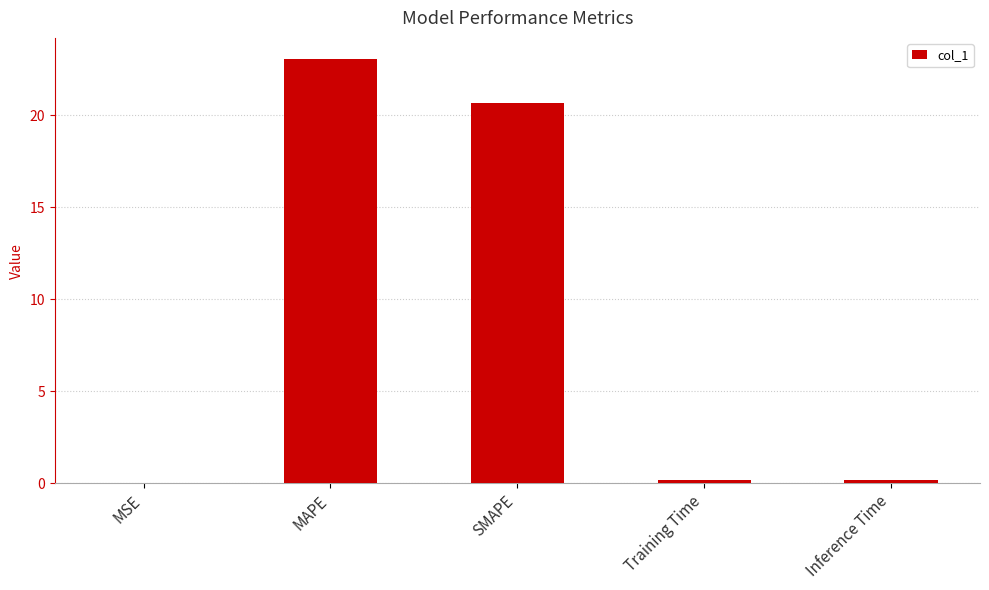

What is the sum of the values at MSE and MAPE?

23.0